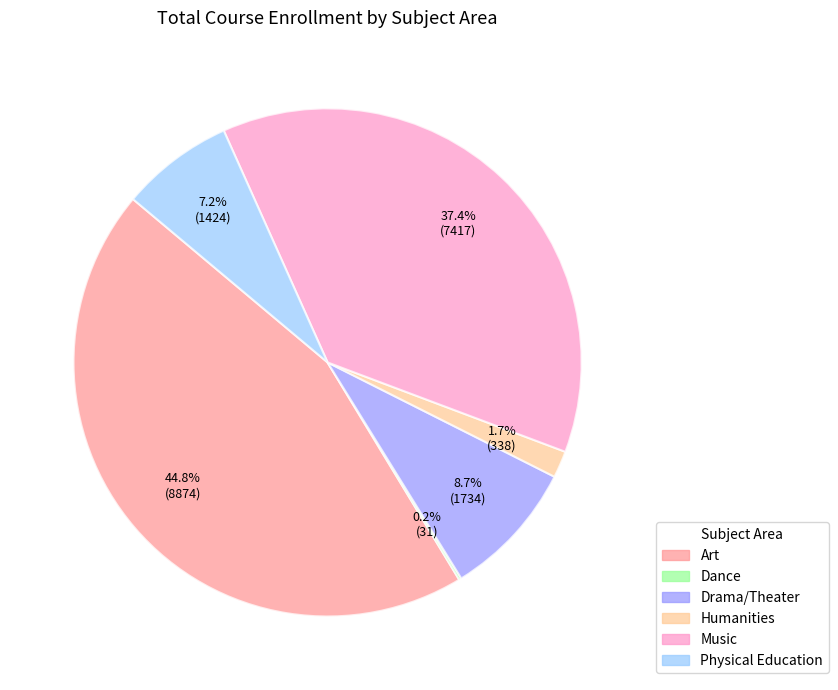

Which has a higher value, Humanities or Physical Education?

Physical Education